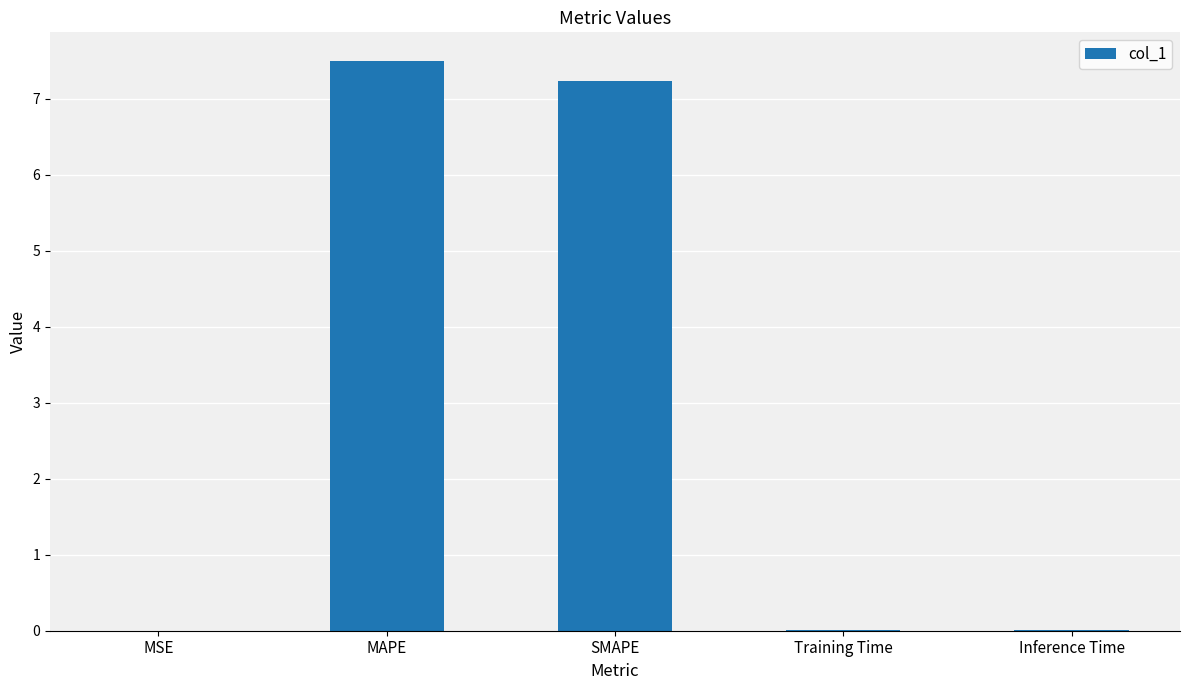

What is the average value?

2.9